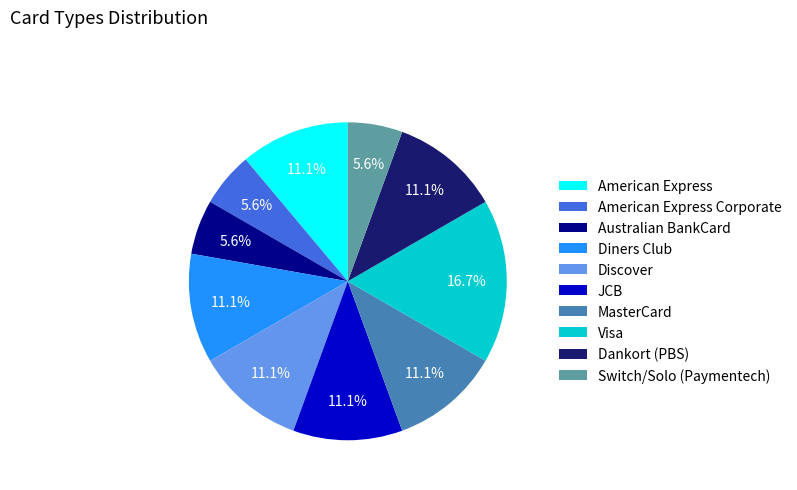

Which slice is the largest?

Visa